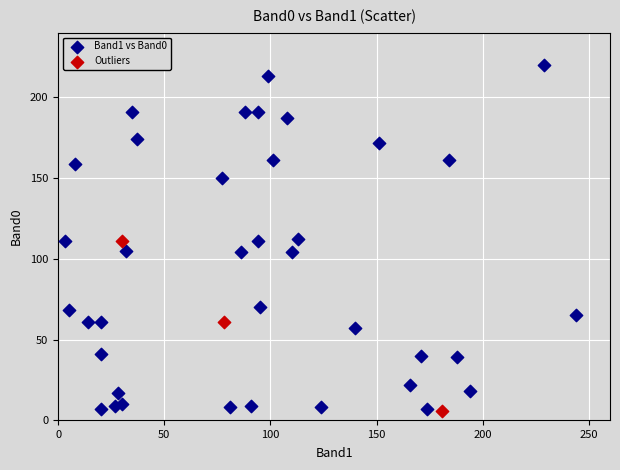

Which series reaches the maximum Y coordinate?

Band1 vs Band0